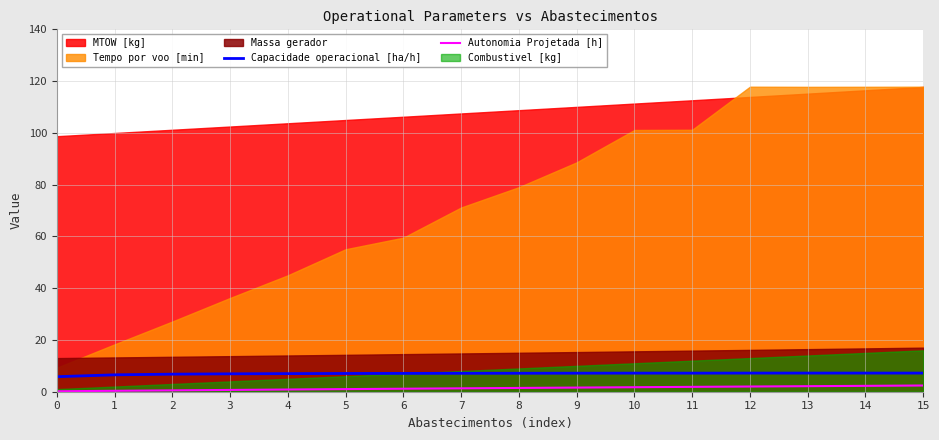

True or false: Autonomia Projetada [h] has more than 1 points higher than both neighbors.

False